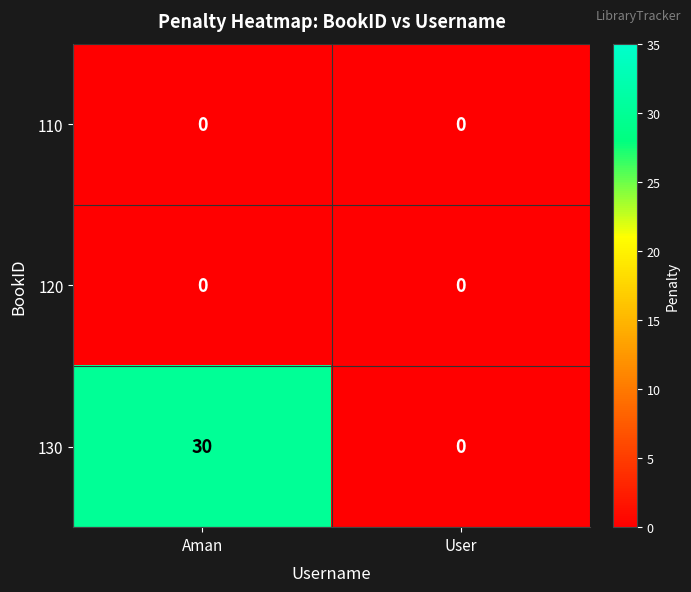

What is the greatest value displayed?

30